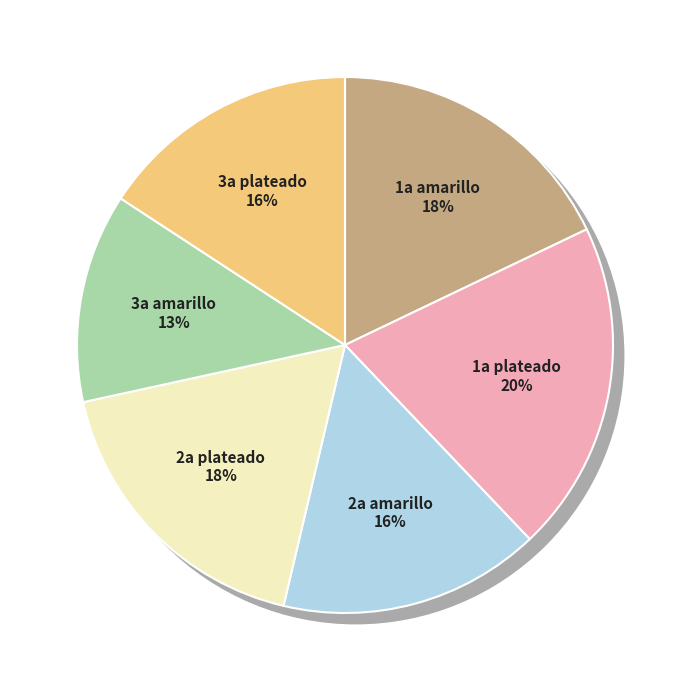

Do 1a amarillo and 2a amarillo together represent more than half of the pie?

No